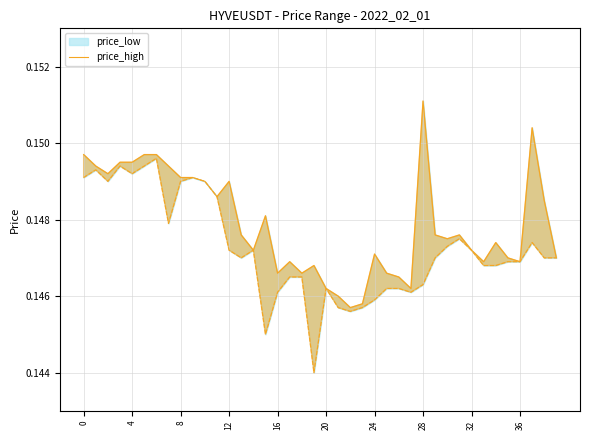

Does the chart have visible grid lines?

Yes